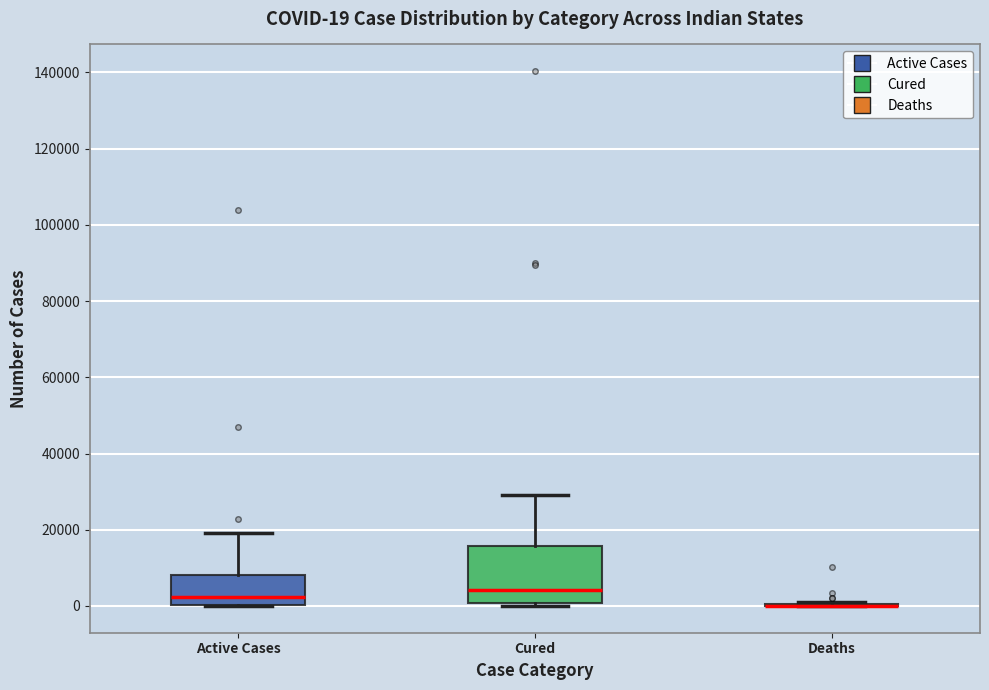

Comparing the boxes themselves (not the whiskers), which one is the tallest?

Cured